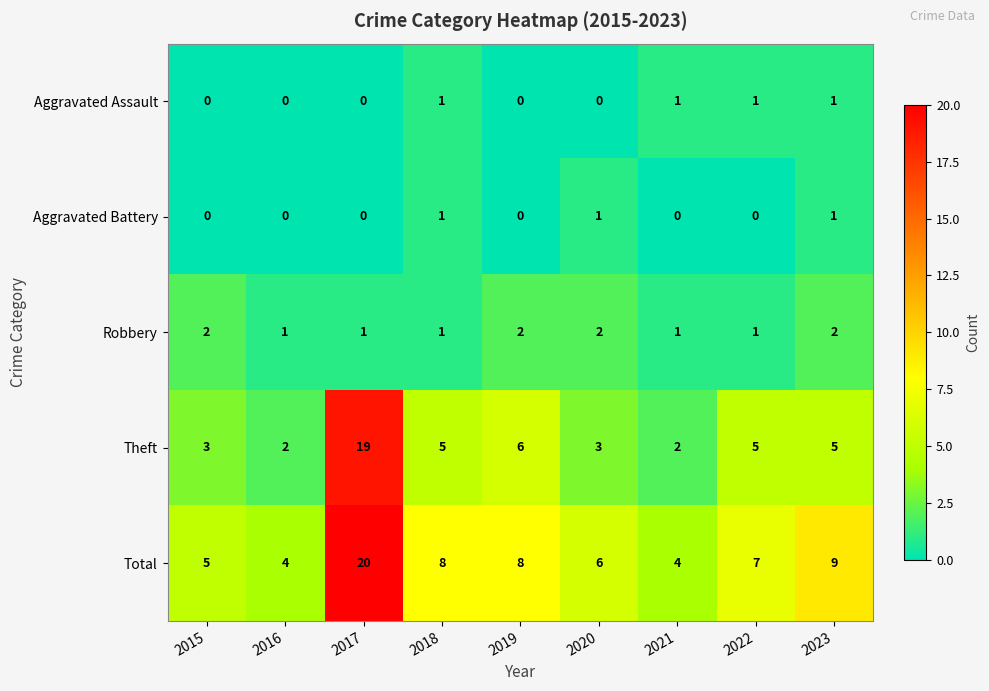

Is the value of Aggravated Assault at 2018 greater than the value of Theft at 2017?

No